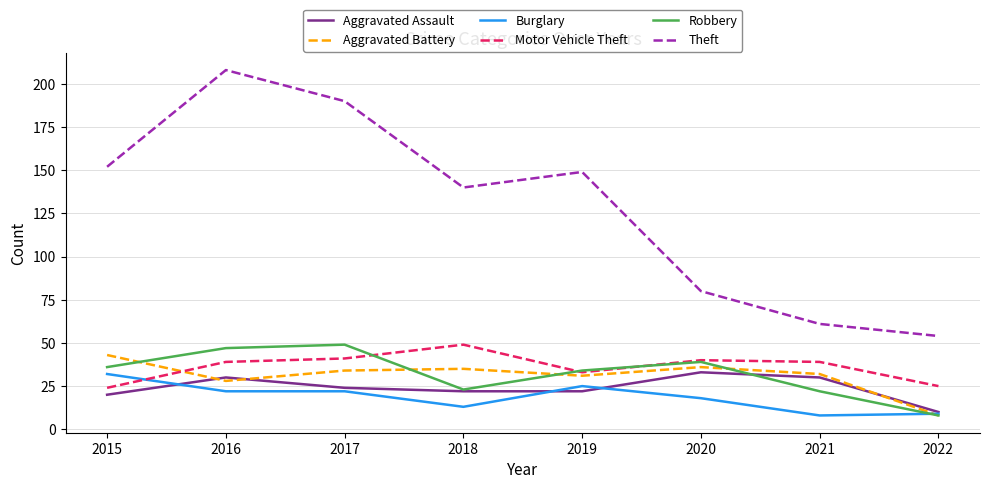

What is the difference between the maximum and second lowest values in the Robbery series?

27